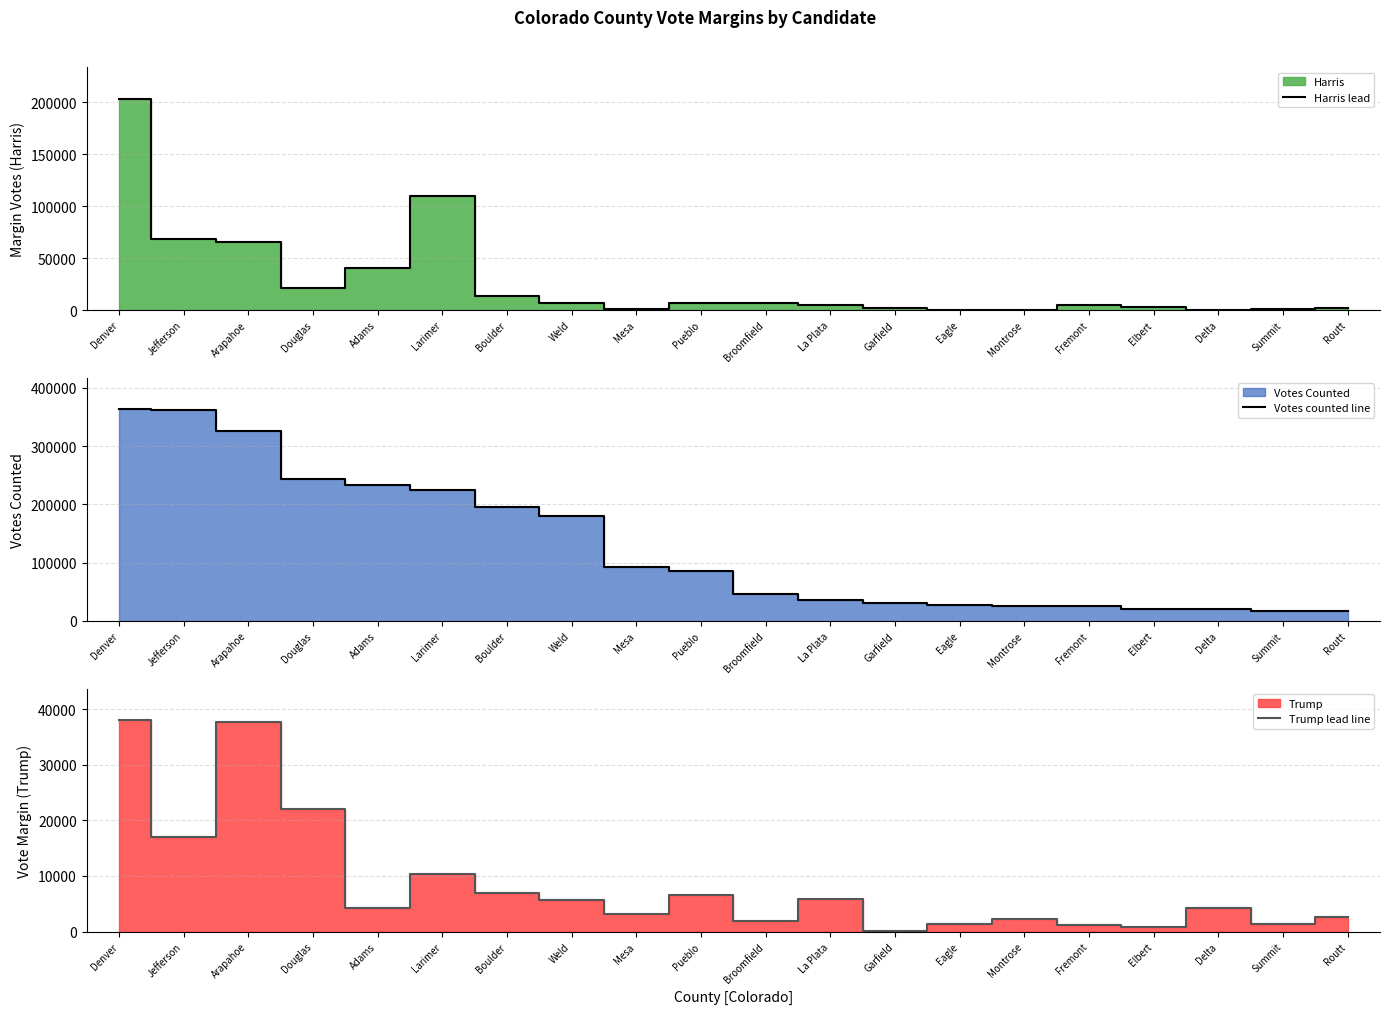

How many times do Harris lead and Trump lead line cross each other?

9